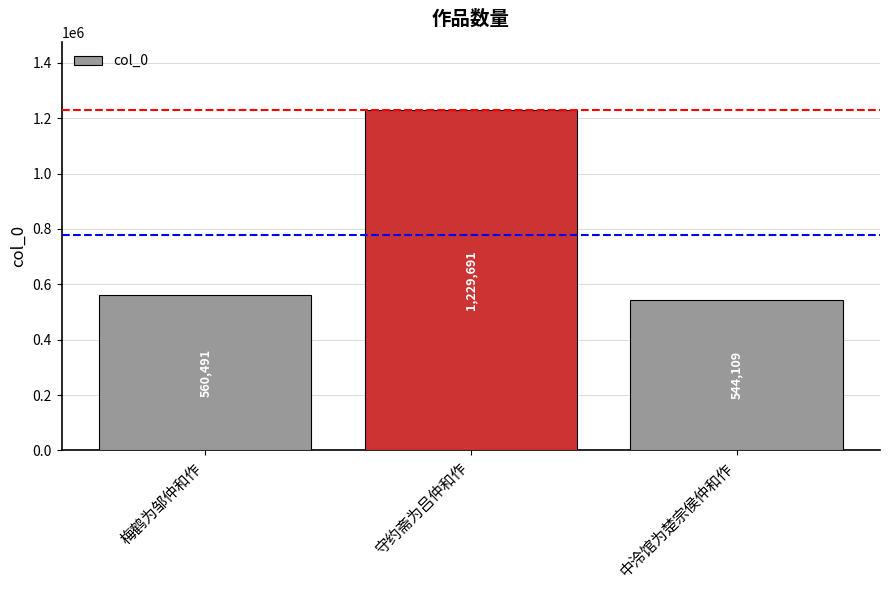

What is the change in value from 梅鹤为邹仲和作 to 中泠馆为楚宗侯仲和作?

-16382